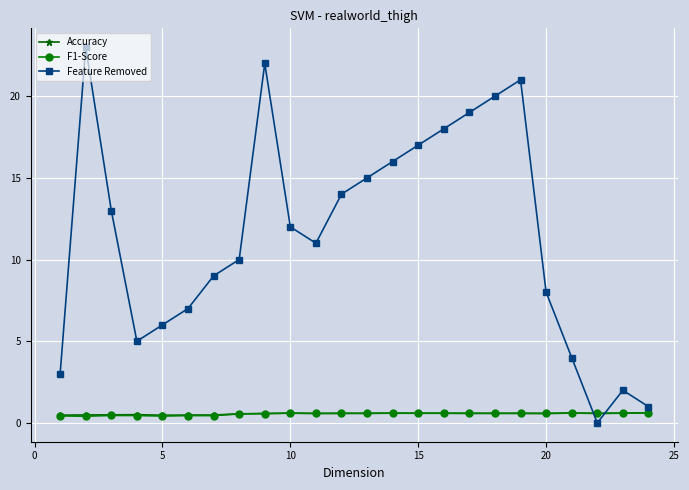

How many intersections are there between Feature Removed and F1-Score?

2